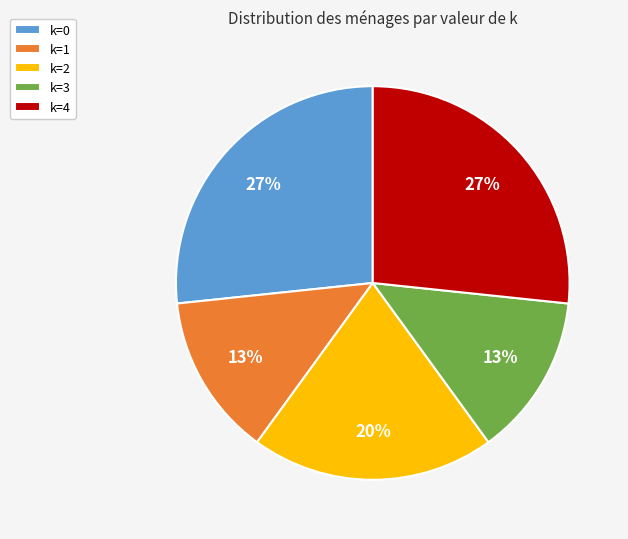

Which has a higher value, k=1 or k=4?

k=4